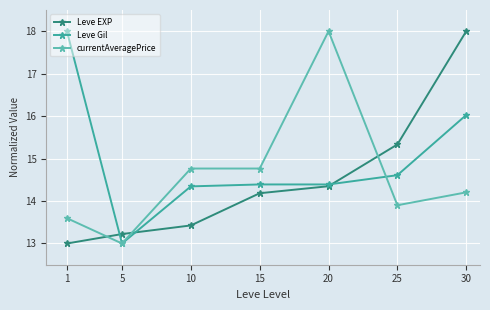

Where is the first local minimum for currentAveragePrice?

5